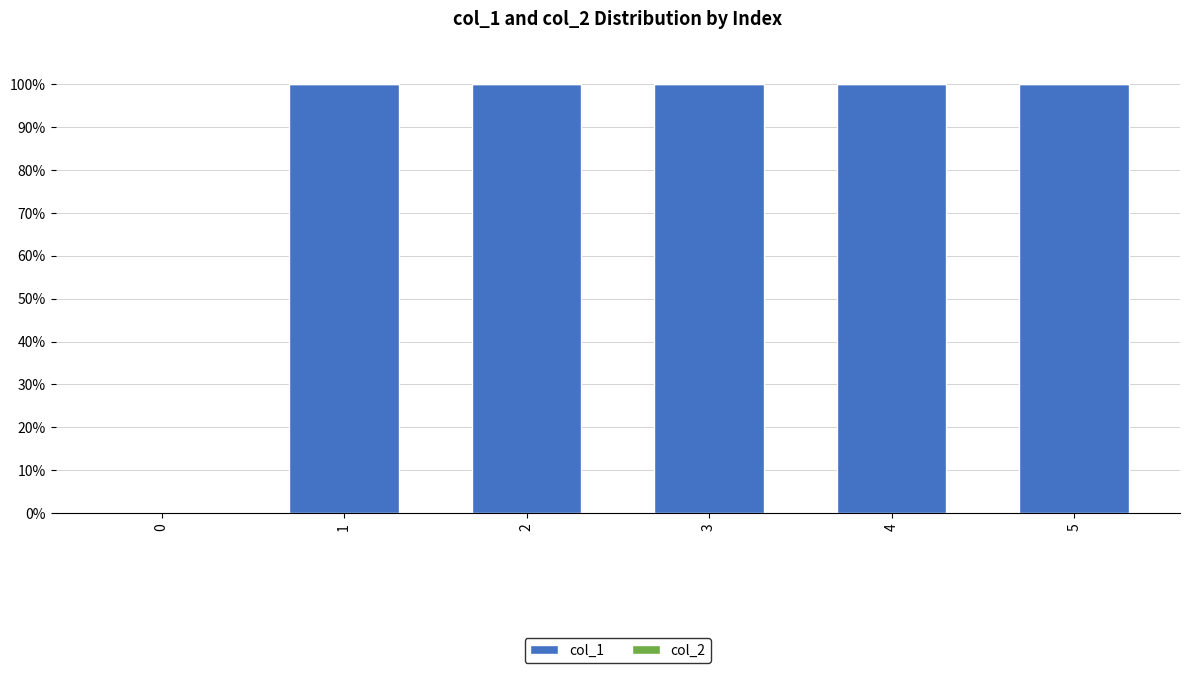

What is the sum of the values at 2 and 4?

200